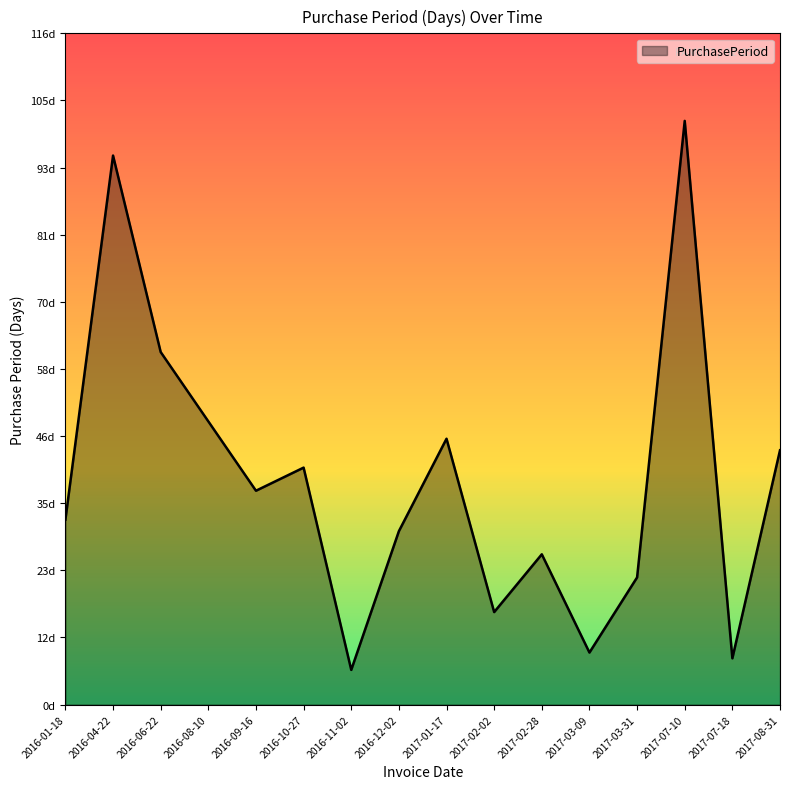

Which category has the highest value across all series?

2017-07-10